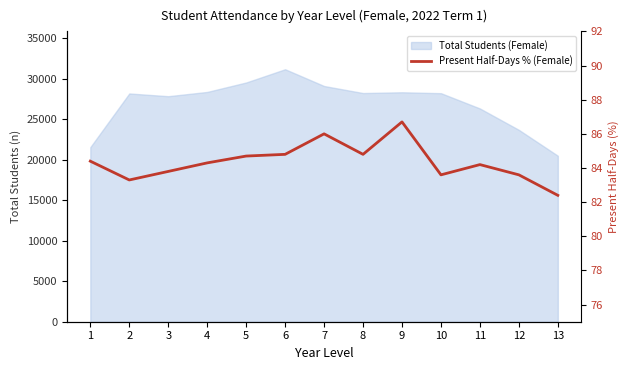

List the labels in order of value, smallest first.

13, 2, 10, 12, 3, 11, 4, 1, 5, 6, 8, 7, 9